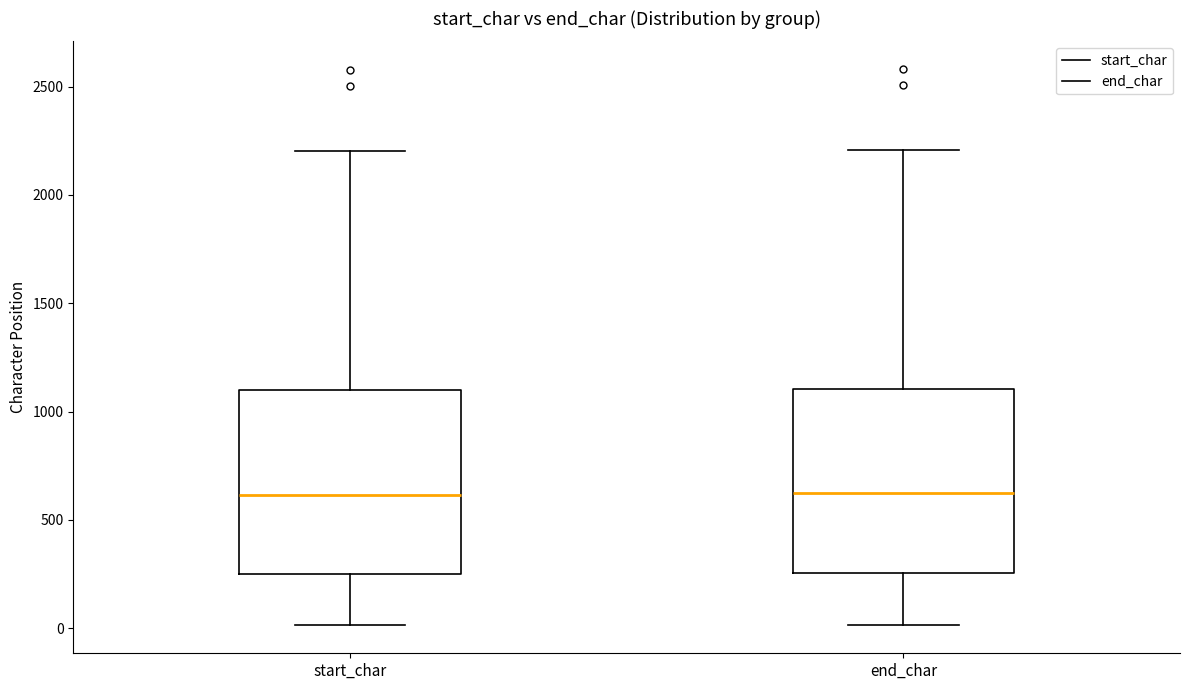

Where does the median line of the box for end_char sit on the y-axis? The values are not printed on the chart, so give them approximately, as read against the axis.

600